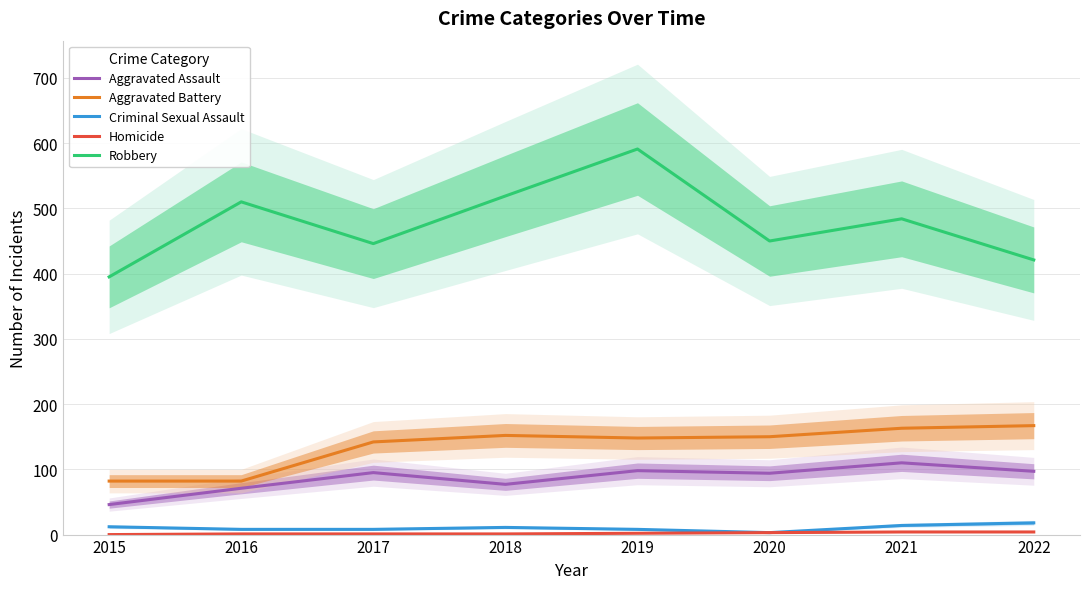

How many lines are shown in the chart?

5